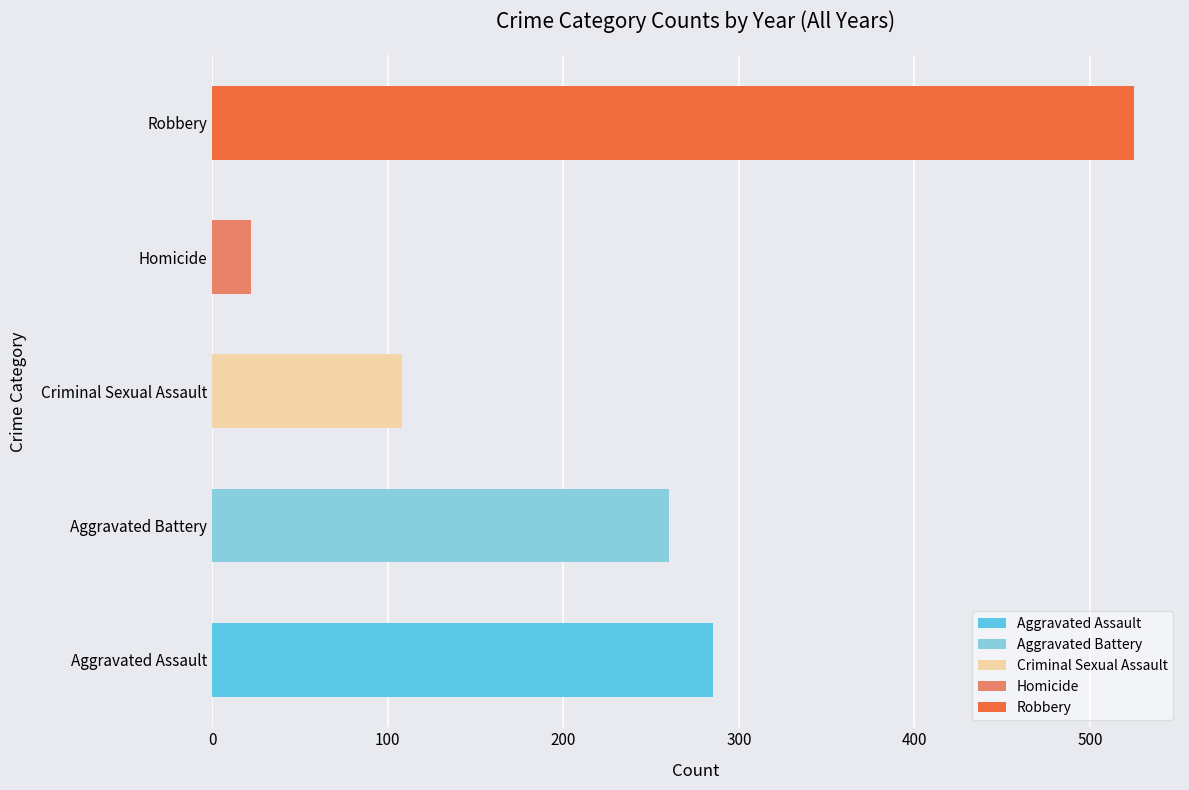

Reading left to right, what are all the values shown in this chart?

Aggravated Assault: 23	47	42	28	34	29	29	25	28
Aggravated Battery: 25	25	40	34	21	31	29	35	20
Criminal Sexual Assault: 20	16	14	9	12	9	15	9	4
Homicide: 2	2	2	3	3	3	2	4	1
Robbery: 55	73	101	57	48	36	35	55	65